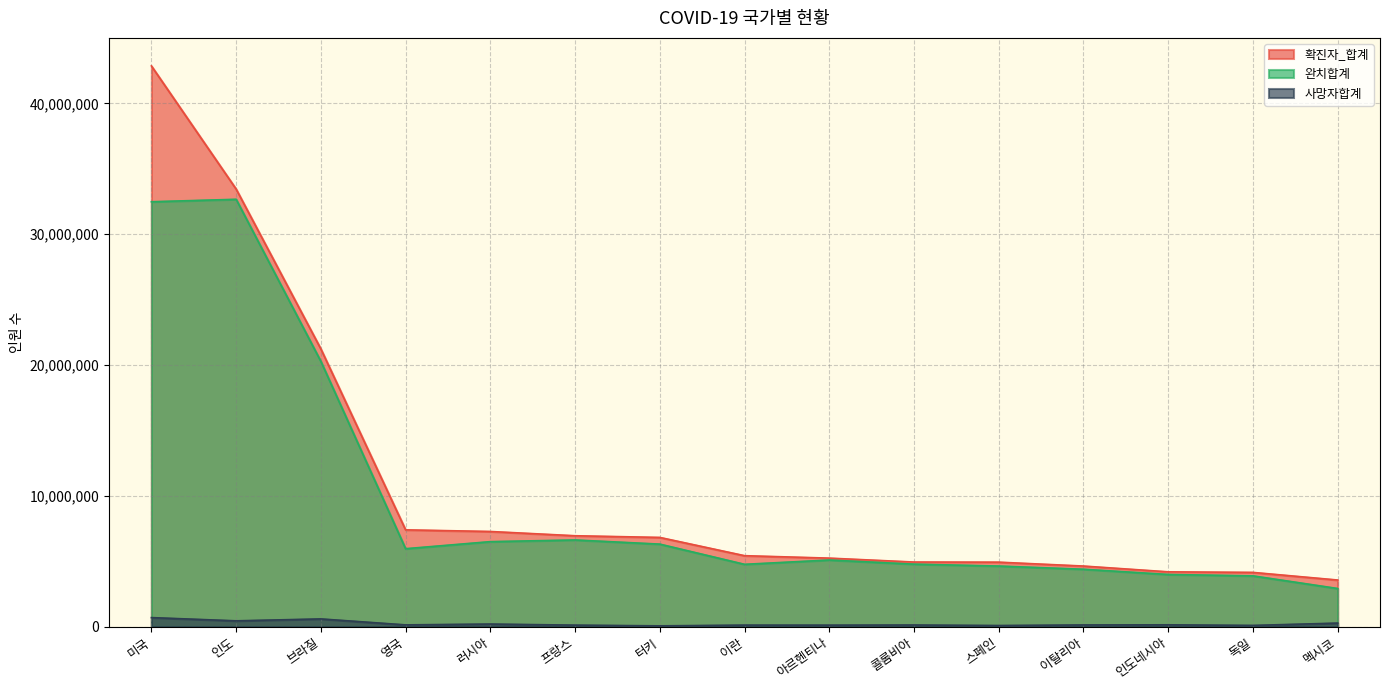

What are all the series names shown in the legend?

확진자_합계, 완치합계, 사망자합계